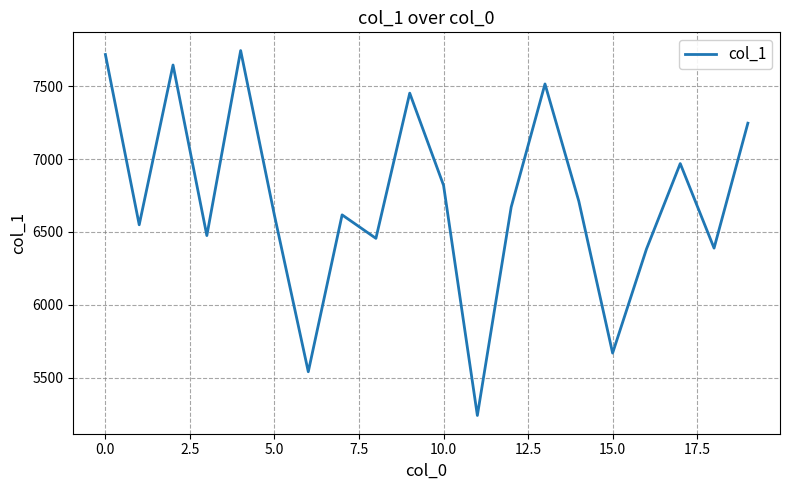

What is the maximum value shown in the chart?

7744